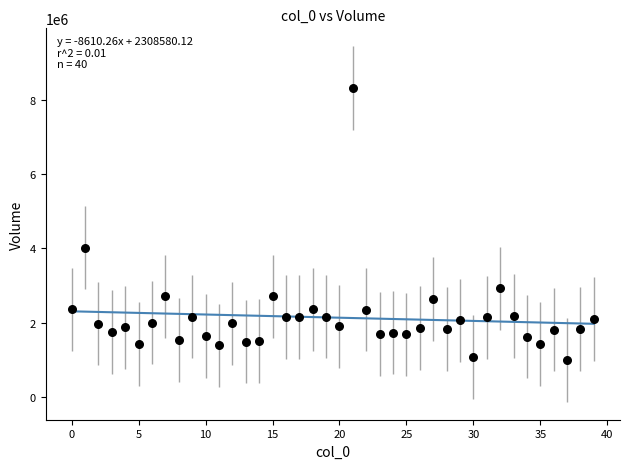

What Y value in the scatter plot is closest to 4654700?

4020800